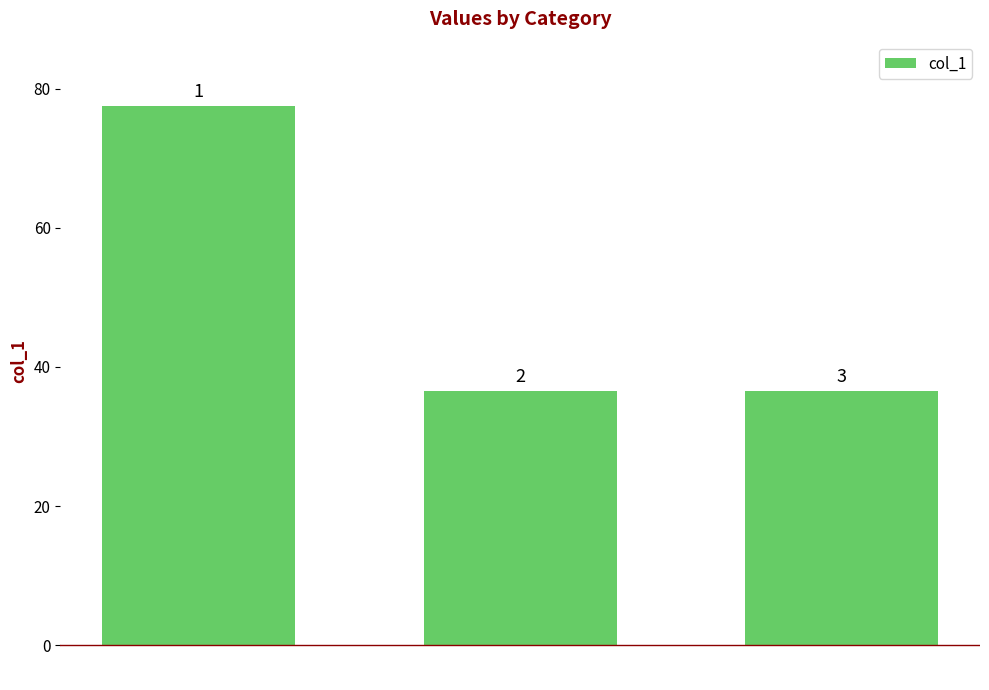

What is the value of the 3rd bar from the left?

36.5